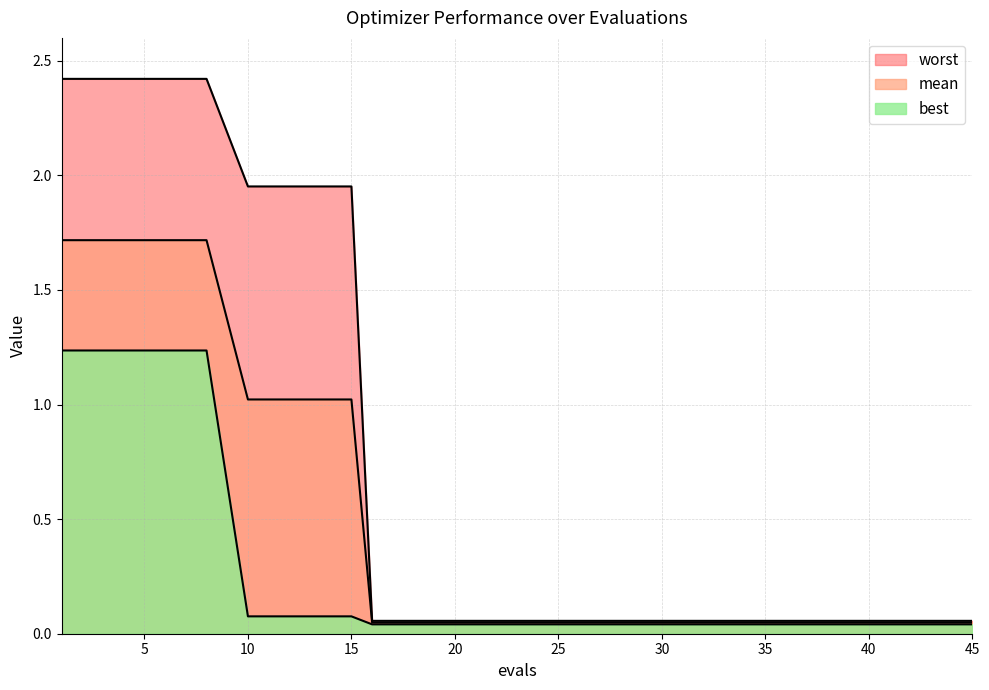

Is the value of best at 13 greater than the value of worst at 30?

Yes